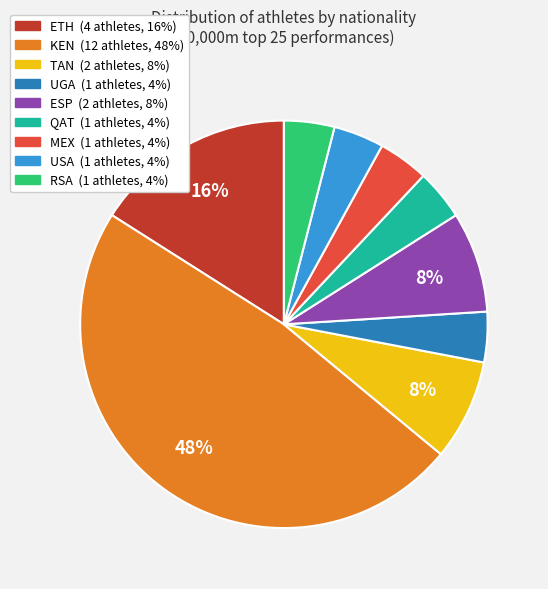

Between ESP and ETH, which is larger?

ETH